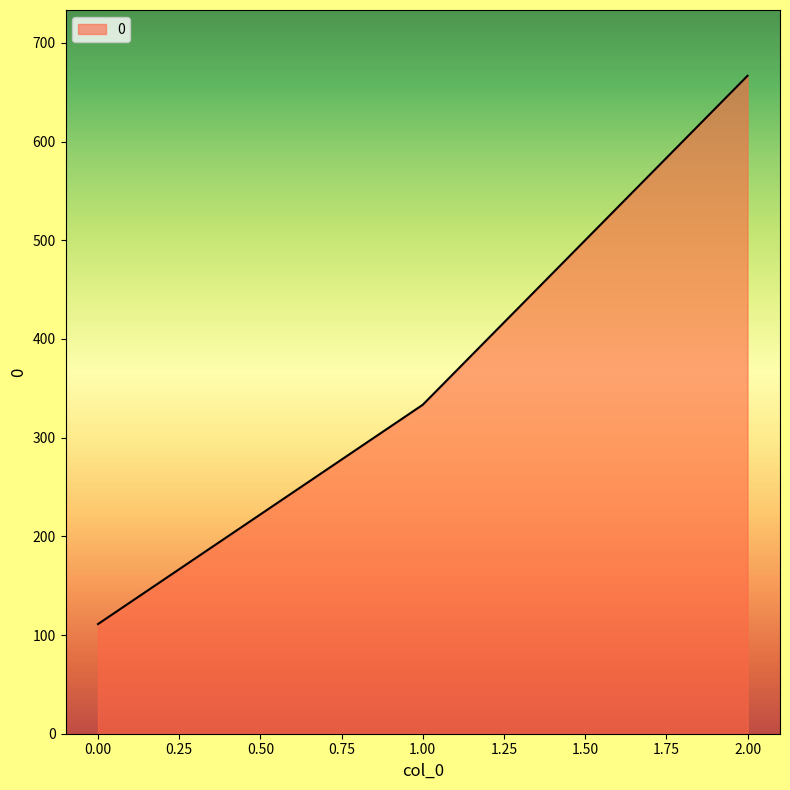

The value at 1.00 is 192.2. True or false?

False